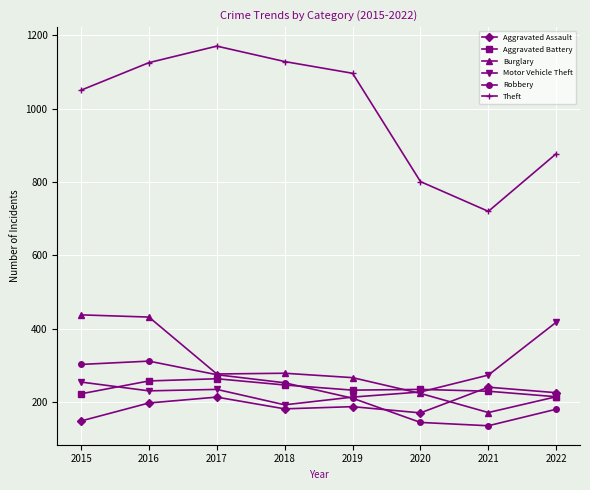

What is the value of the Aggravated Assault point at the 4th from the left?

182